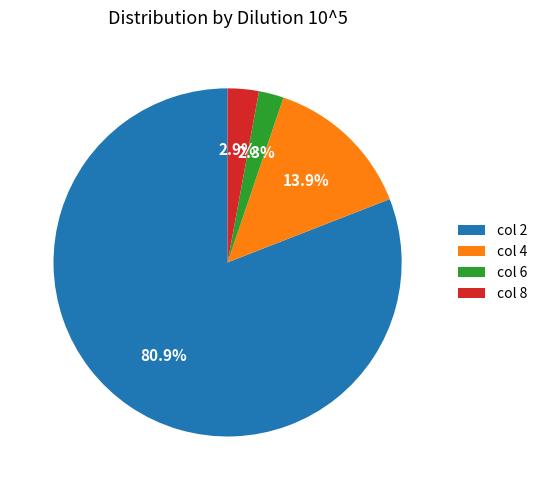

To the nearest percent, what is the difference between the largest and smallest slice percentages?

79%